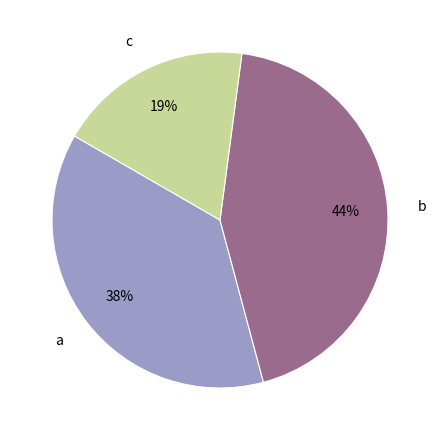

Which category has the smallest portion of the pie?

c